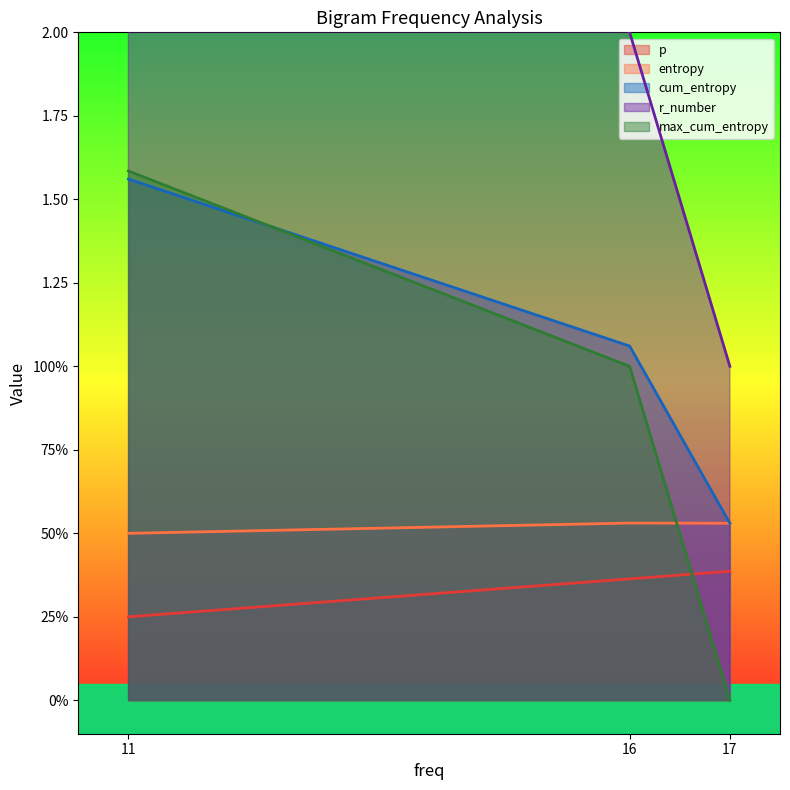

Count the max_cum_entropy values in the range 0 to 1.

2